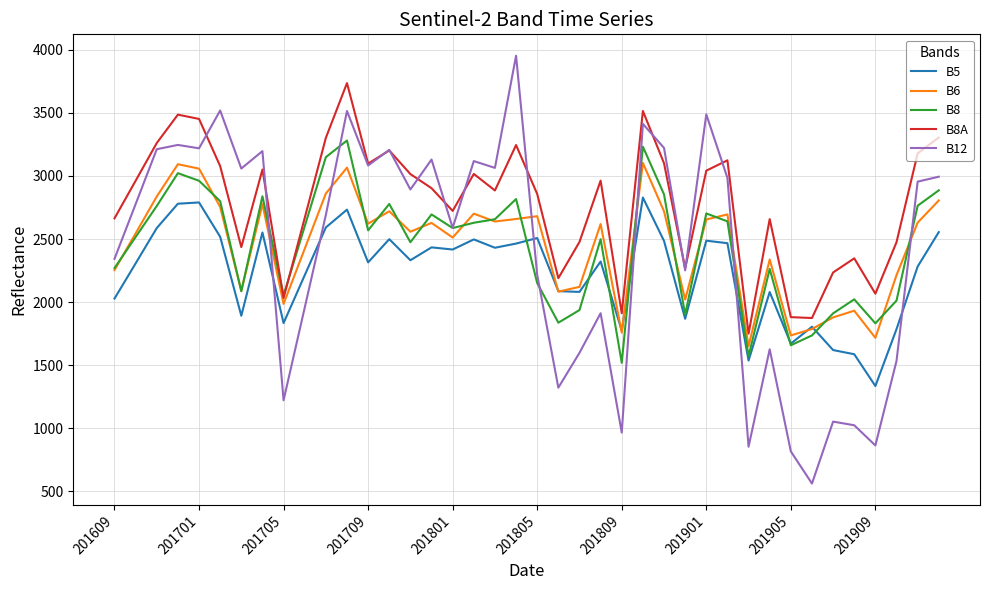

Rank the series by their maximum value, from lowest to highest.

B5, B6, B8, B8A, B12